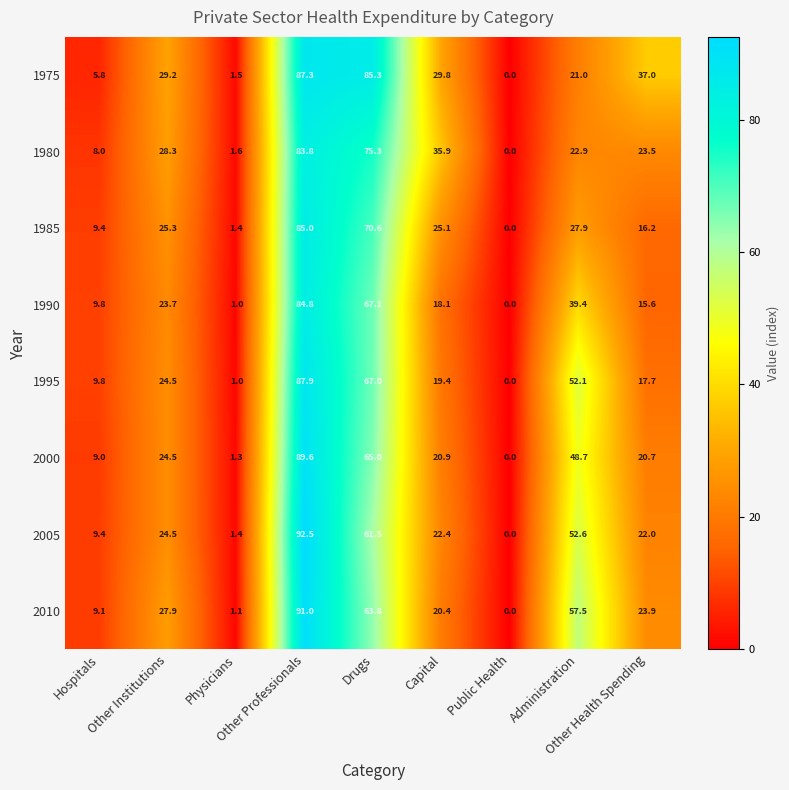

What is the highest value of the 1995 series?

87.9